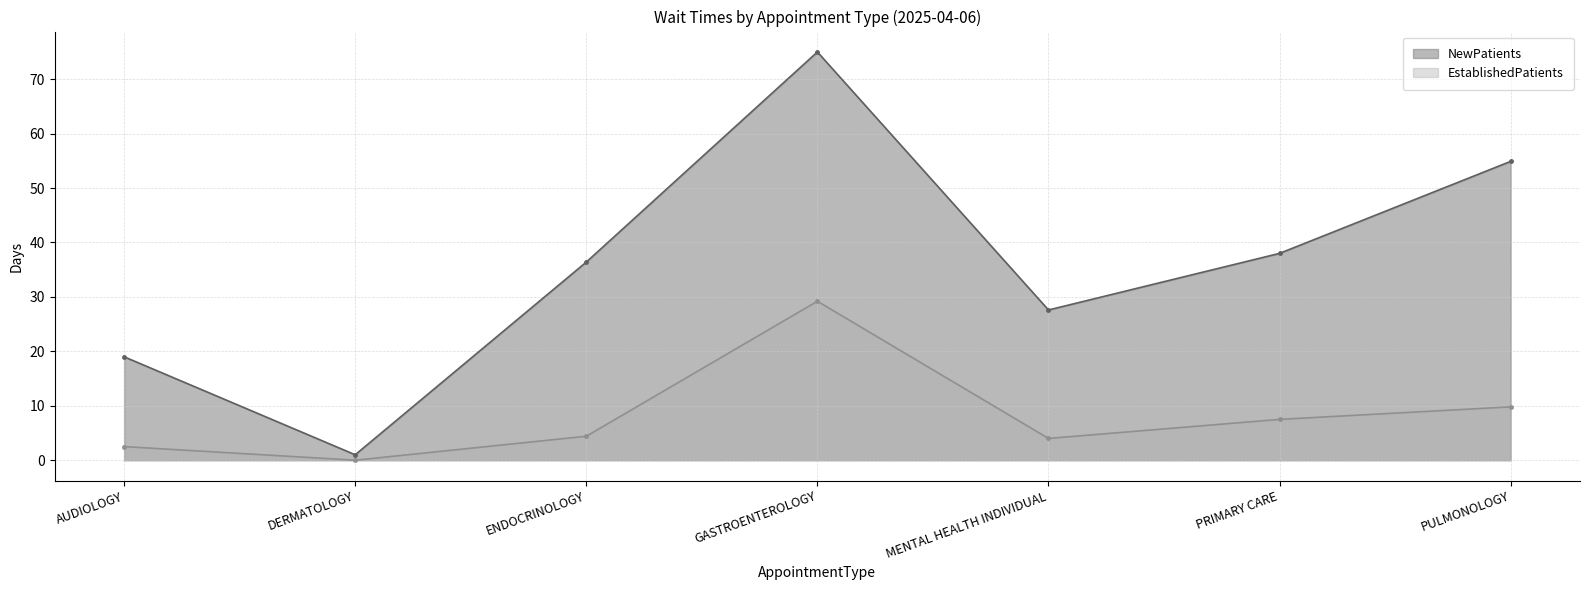

True or false: NewPatients has a value of 53.1 at ENDOCRINOLOGY.

False